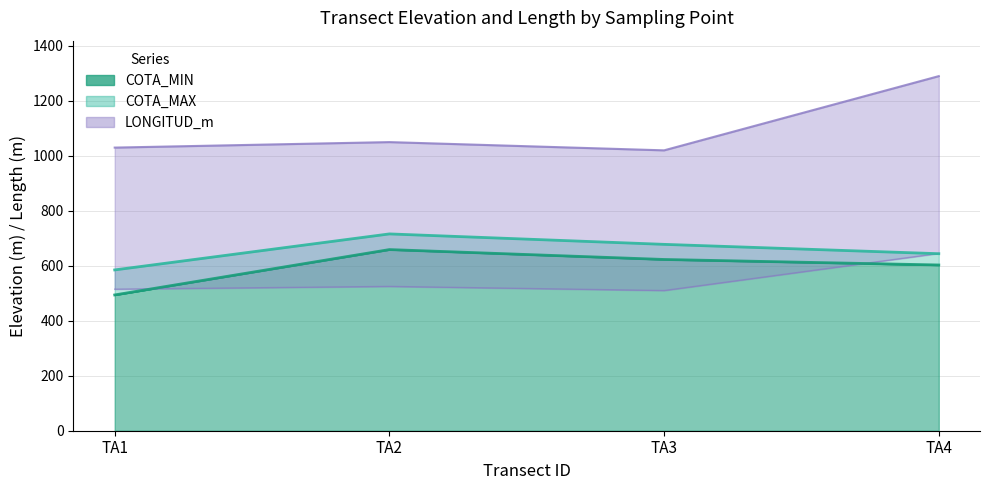

What is the value of the LONGITUD_m point at the 4th from the left?

1290